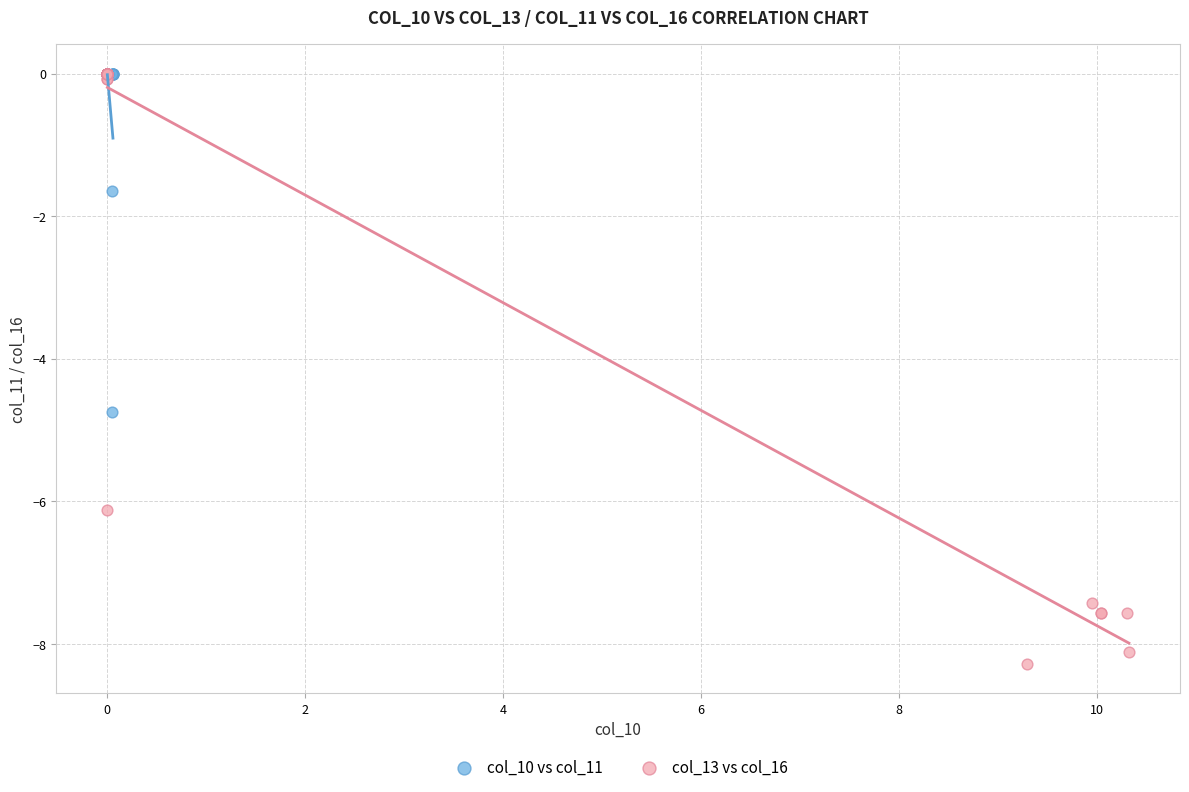

What are all the series names shown in the legend?

col_10 vs col_11, col_13 vs col_16